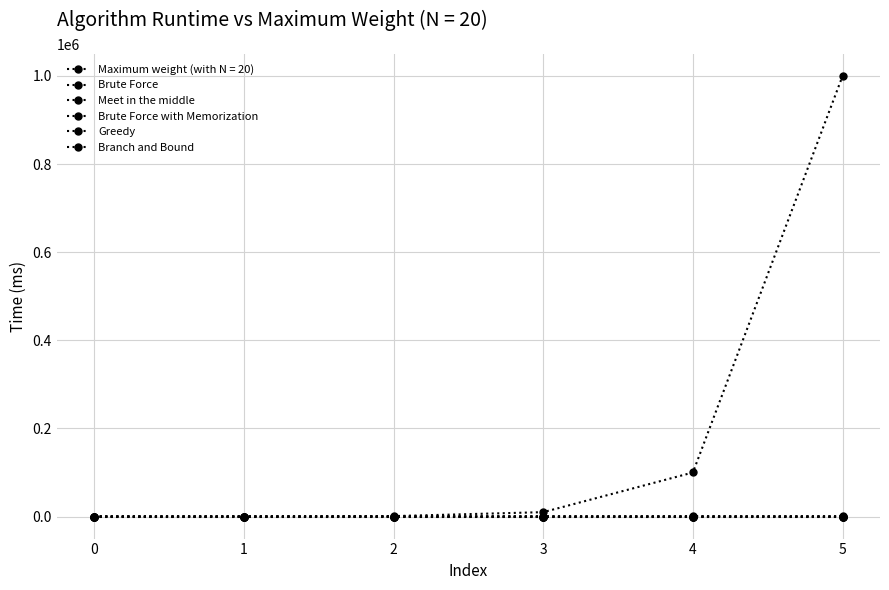

How many lines are shown in the chart?

6